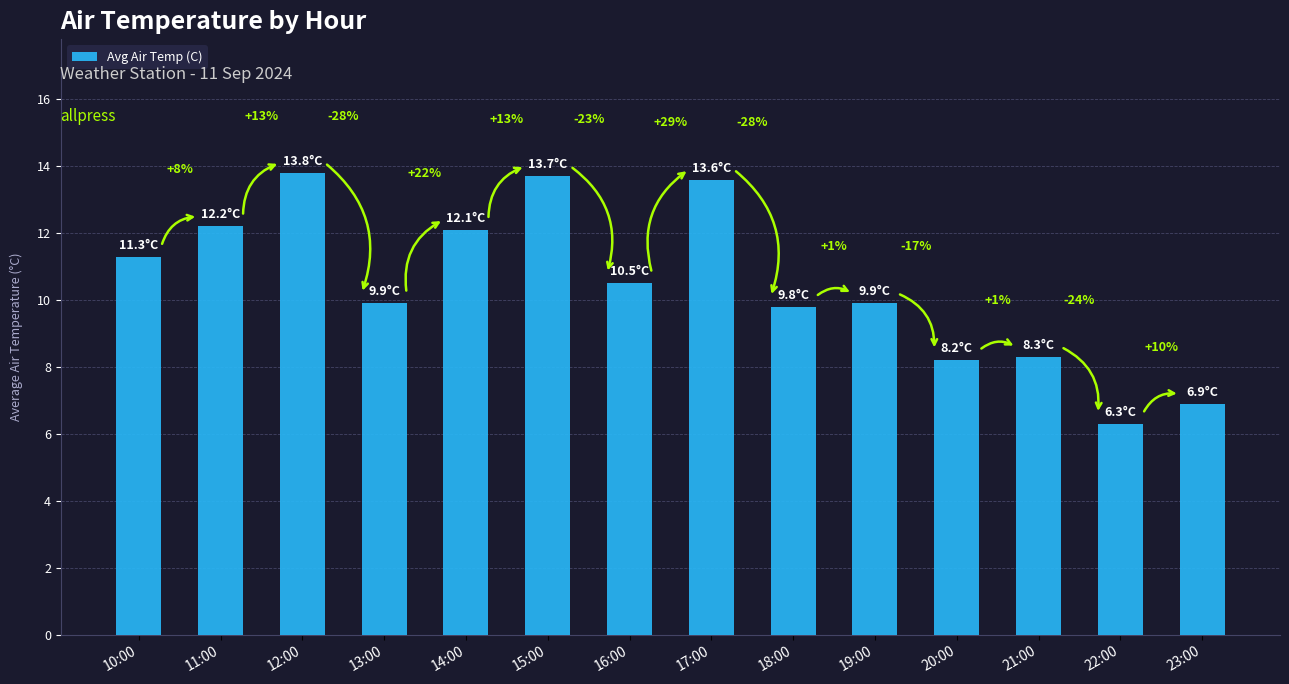

What is the value of the 8th bar from the left?

13.6